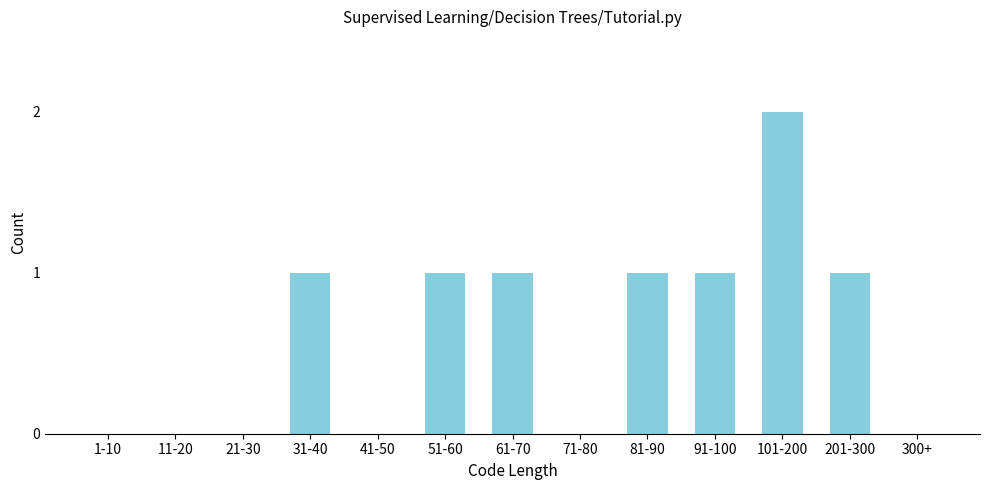

Reading left to right, list all the values displayed in this chart.

1-10=0	11-20=0	21-30=0	31-40=1	41-50=0	51-60=1	61-70=1	71-80=0	81-90=1	91-100=1	101-200=2	201-300=1	300+=0